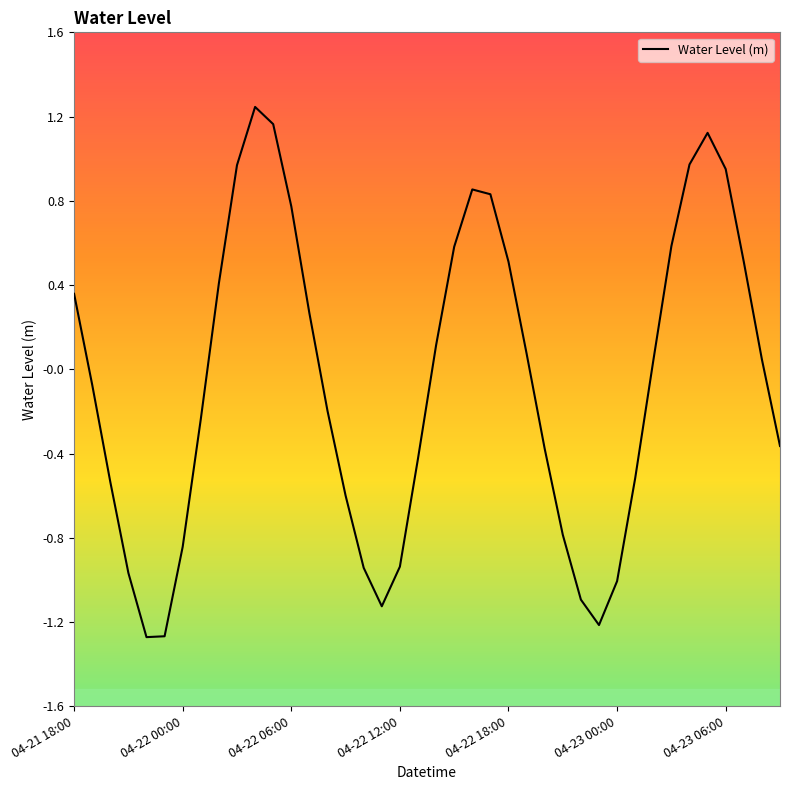

What is the difference between the maximum and minimum values?

2.5